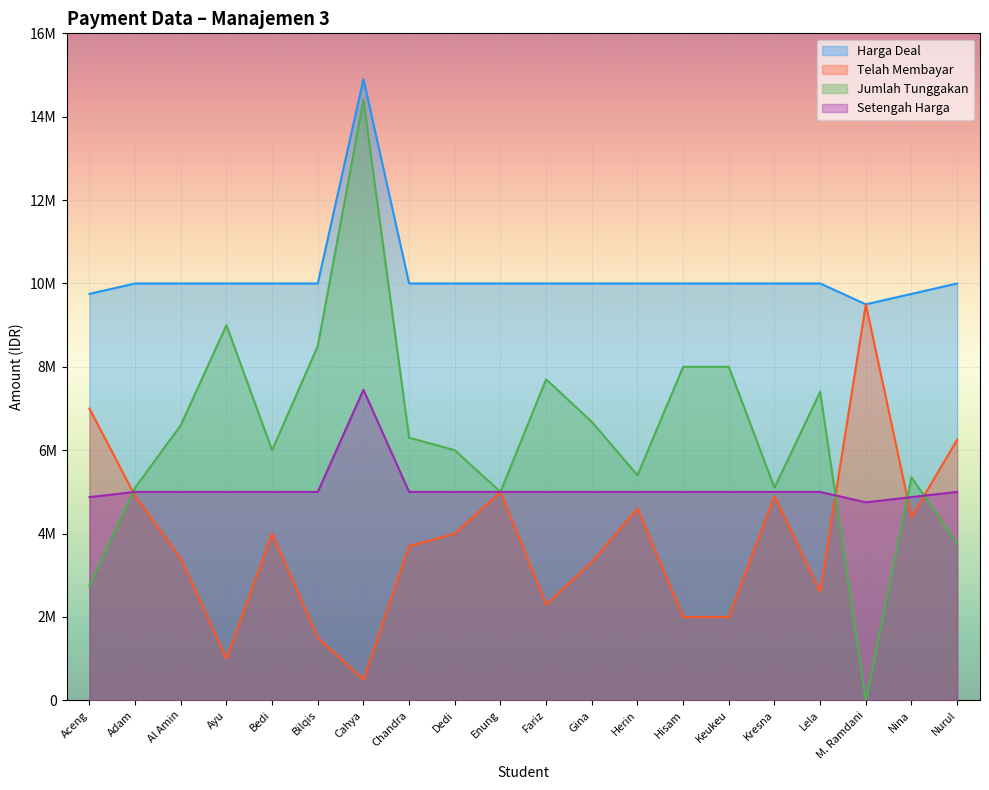

What is the label of the 14th point from the right?

Cahya